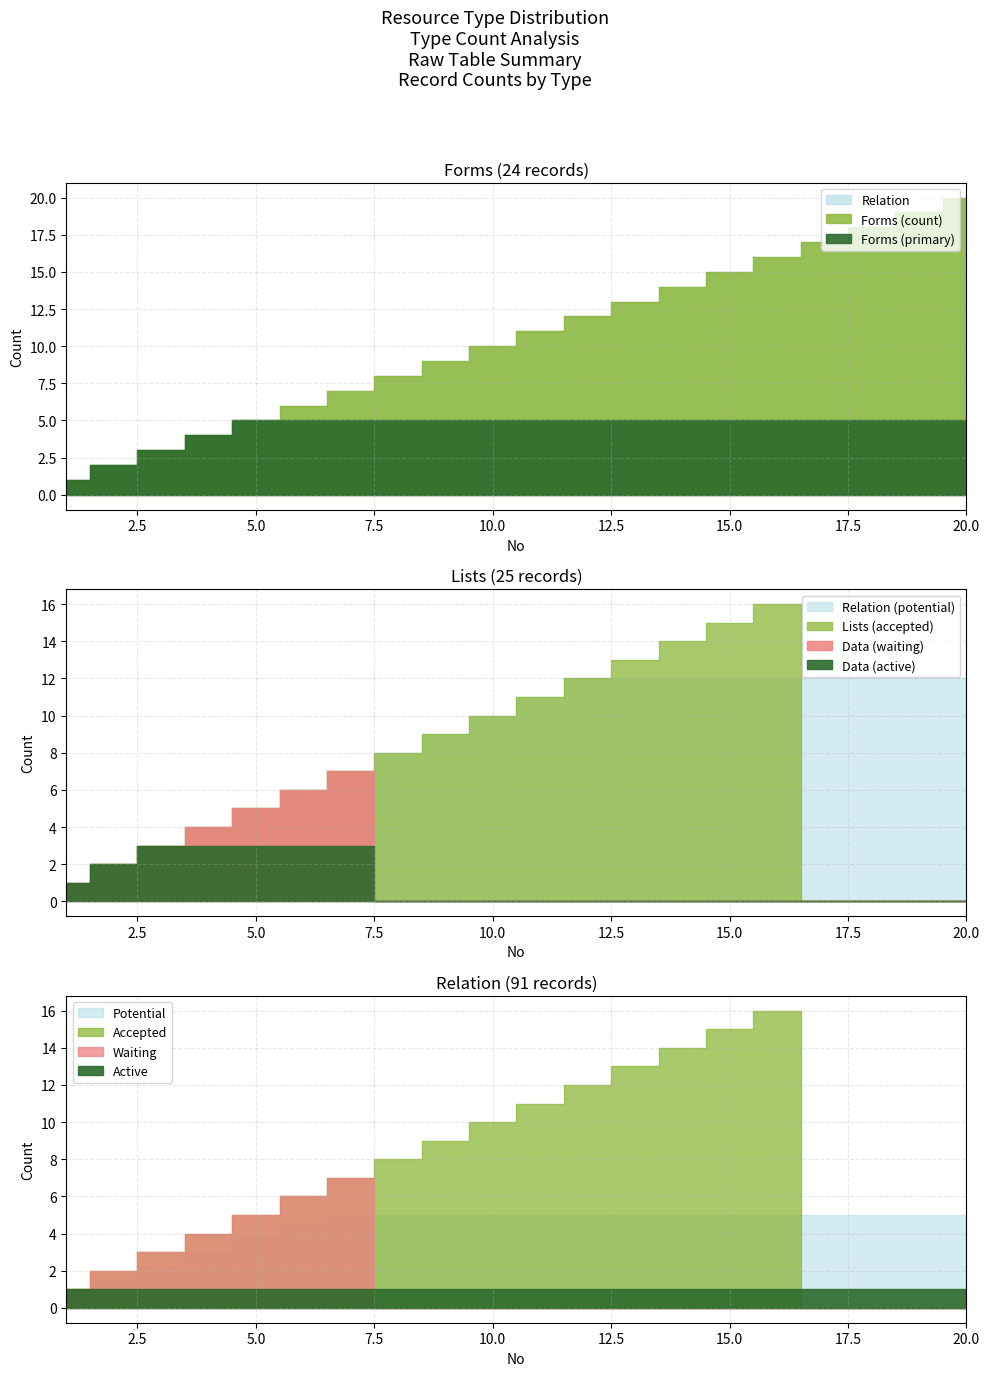

What is the difference between the maximum and minimum values in the Data series?

7